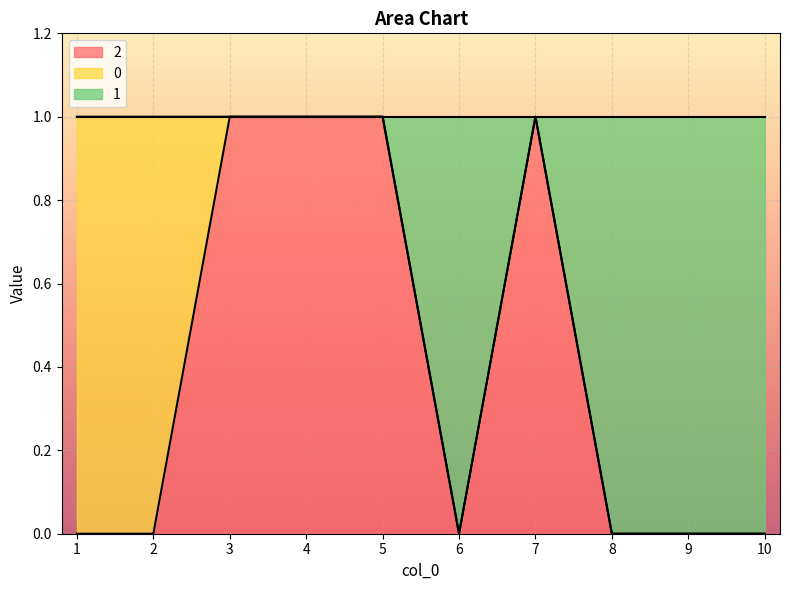

The value of 2 at 10 is 1. True or false?

False